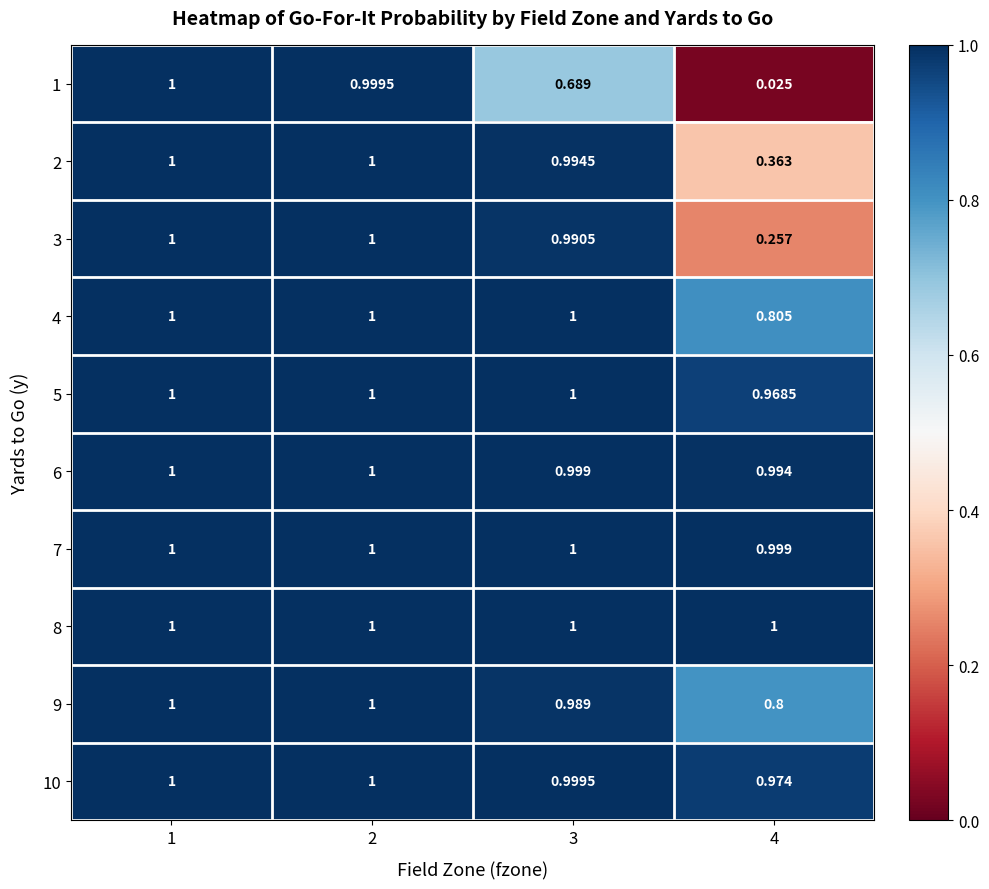

Count the number of data series in this chart.

10